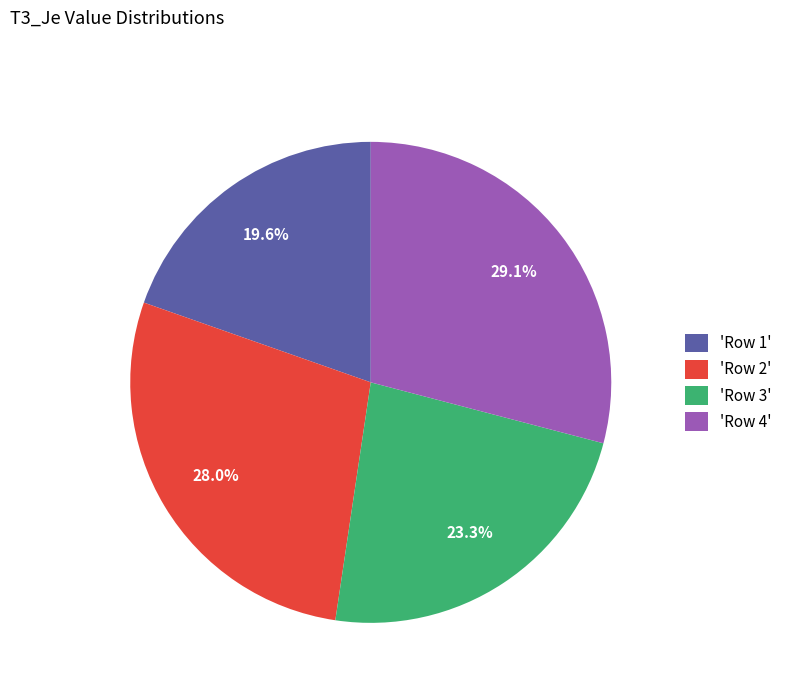

Is there a majority slice in this chart?

No